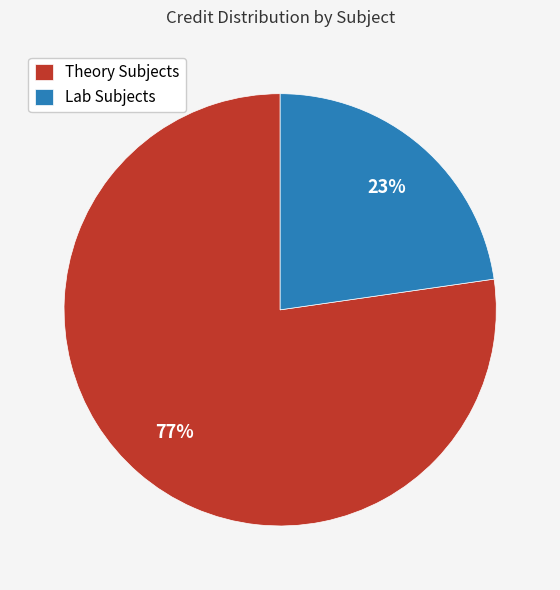

Combined, do Lab Subjects and Theory Subjects account for over 50%?

Yes